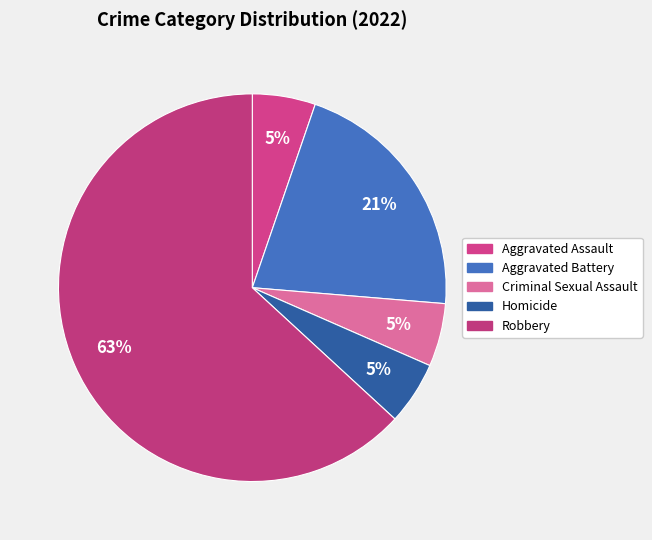

Count the number of slices in the pie.

5